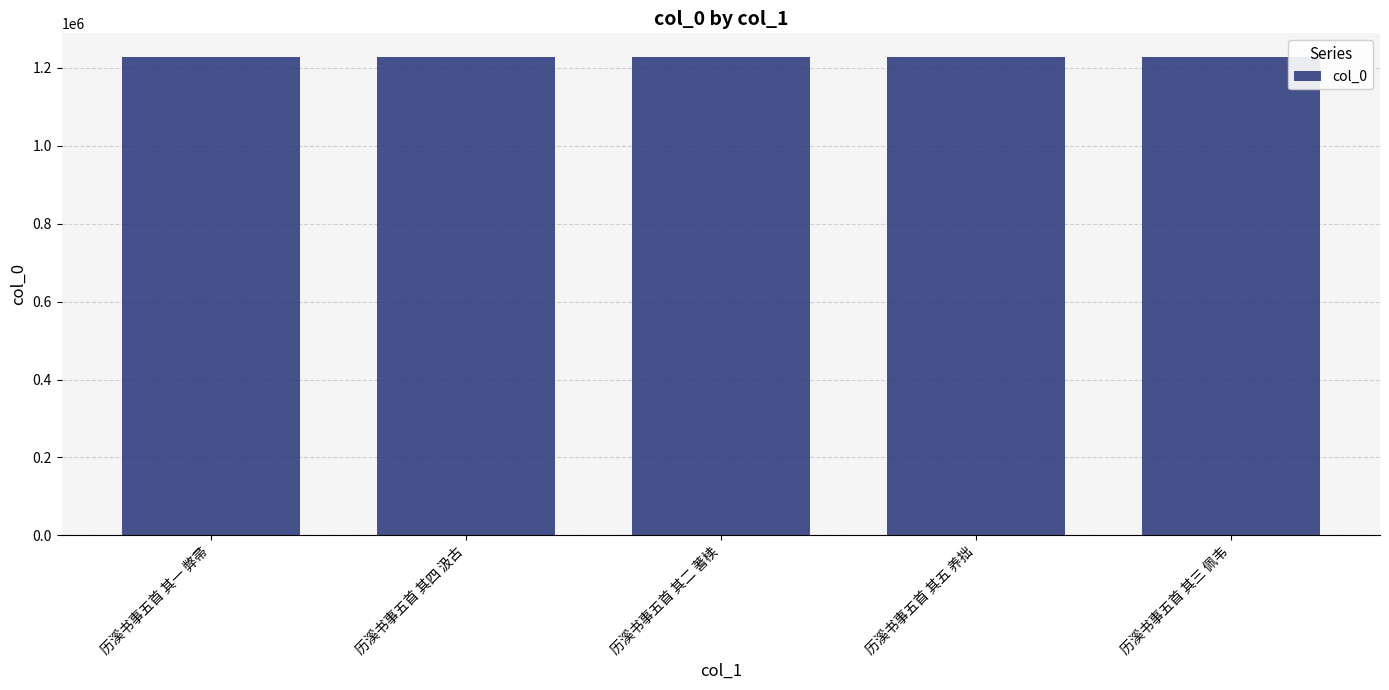

What position from the left is 历溪书事五首 其三 佩韦?

5